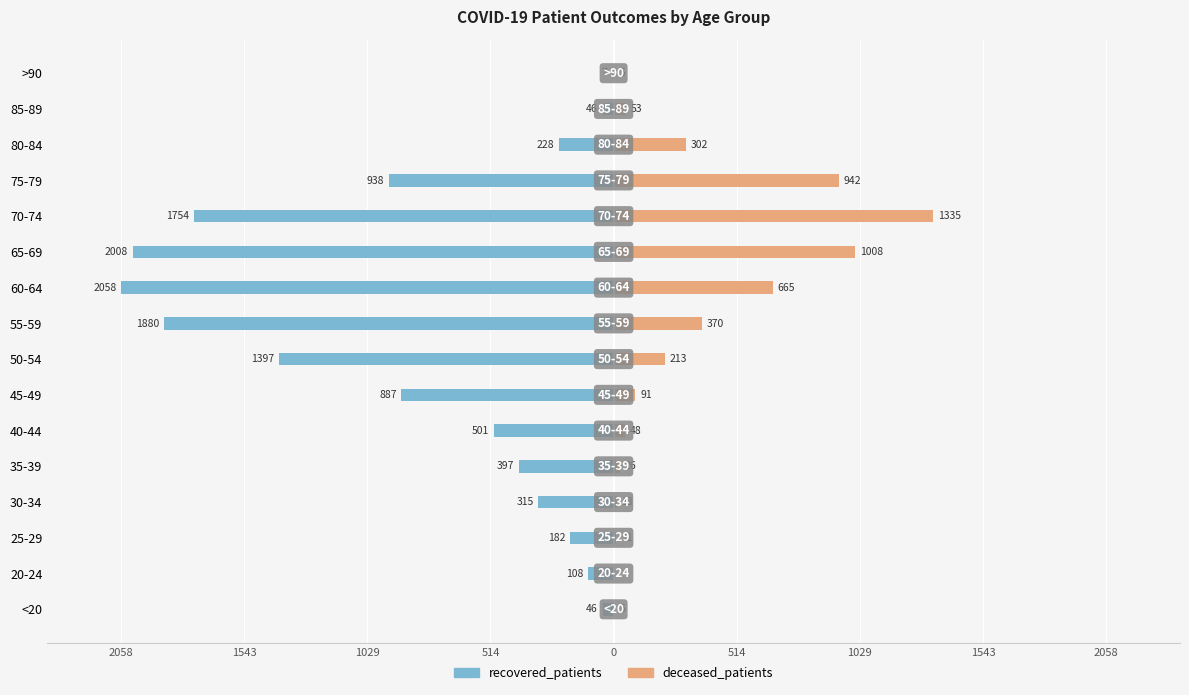

What is the value of the recovered_patients bar at the 4th from the left?

-315